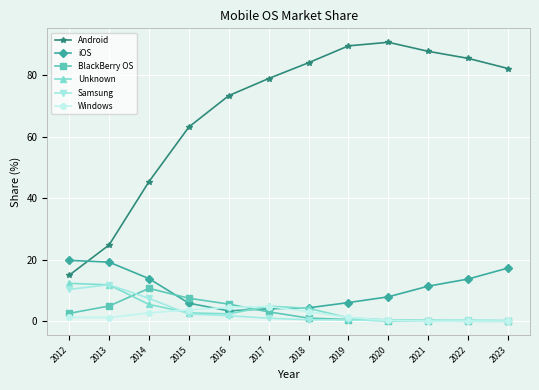

How many lines are shown in the chart?

6